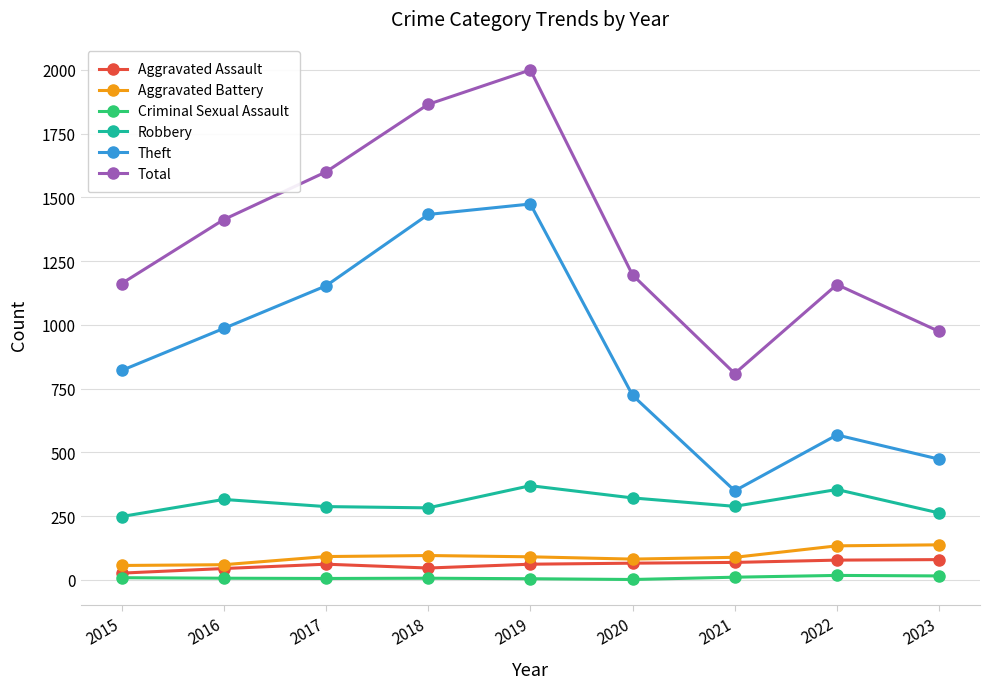

True or false: Robbery has more than 2 points higher than both neighbors.

True